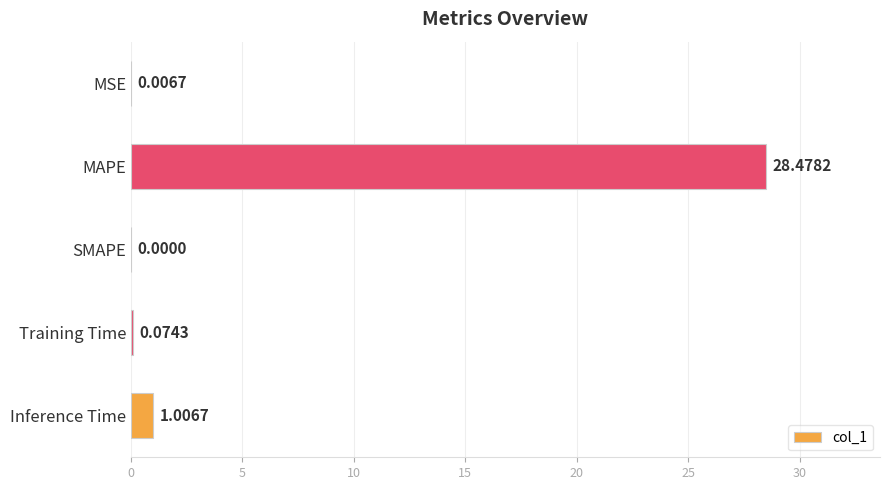

Where is the data nearest to the value 14?

Inference Time